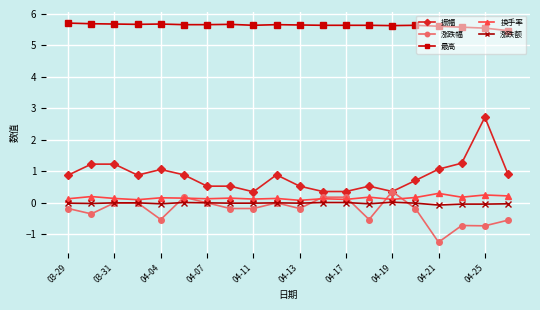

At how many categories does at least one series exceed 2?

20